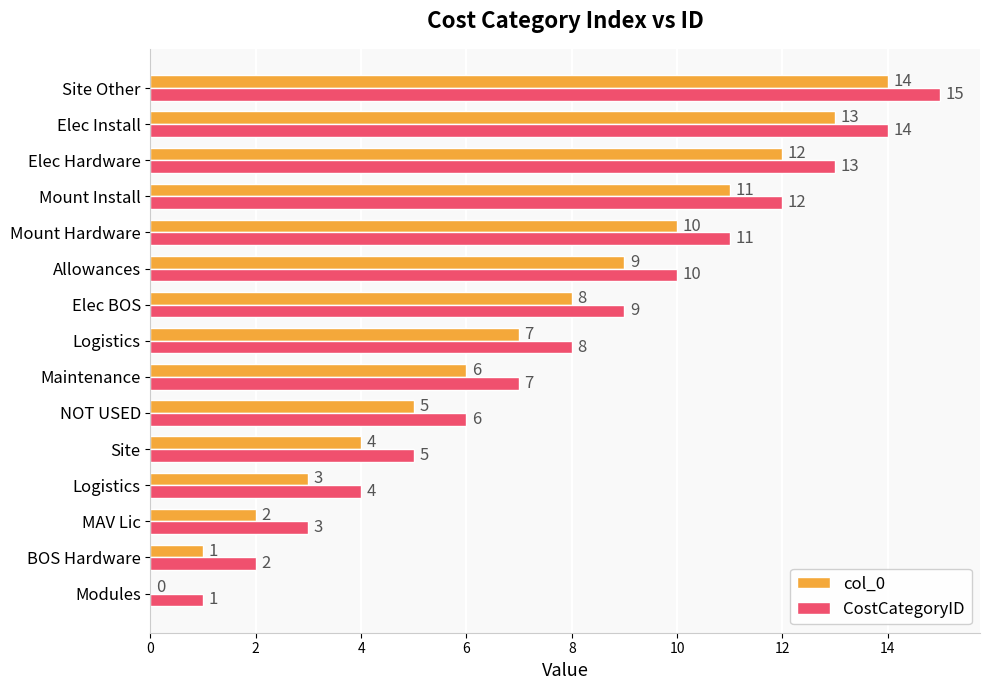

Which category has the highest value across all series?

Site Other